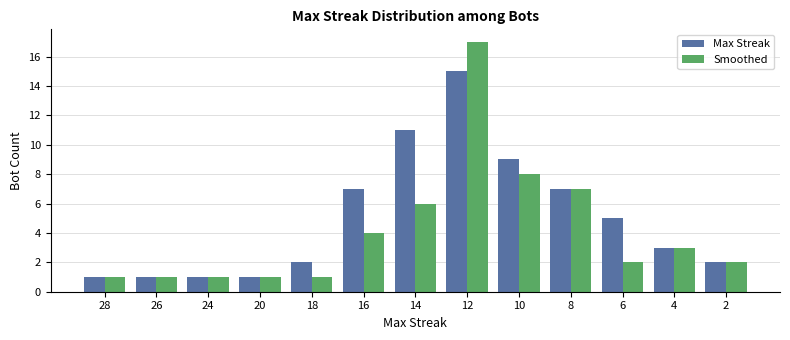

What is the sum of all Smoothed values?

54